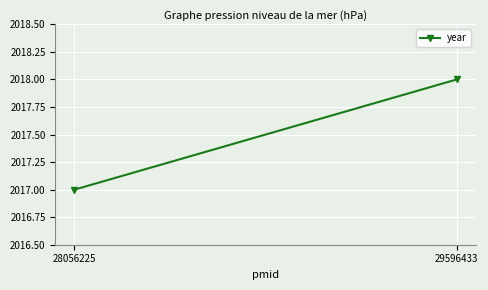

Reading left to right, list all the values displayed in this chart.

2017	2018